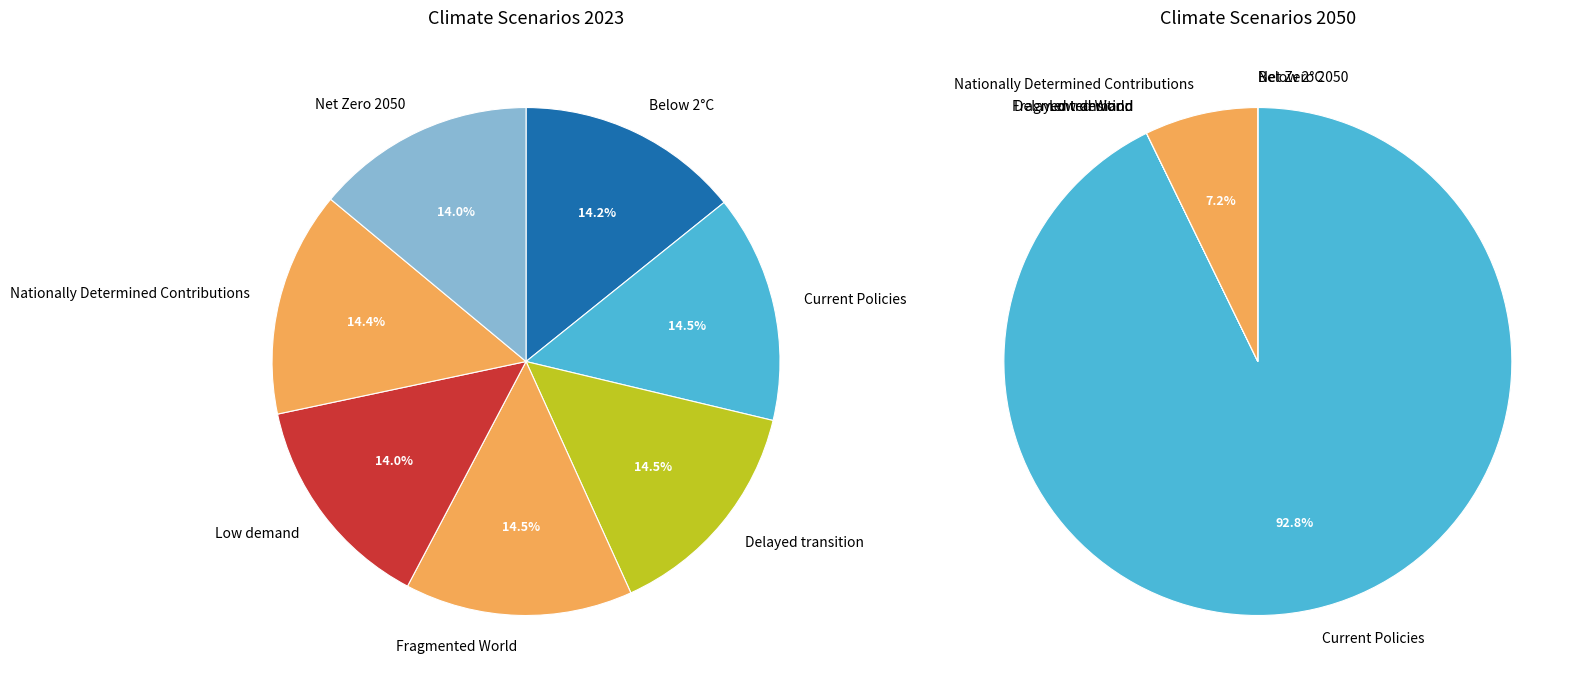

True or false: 2 accounts for 14% of the total.

True